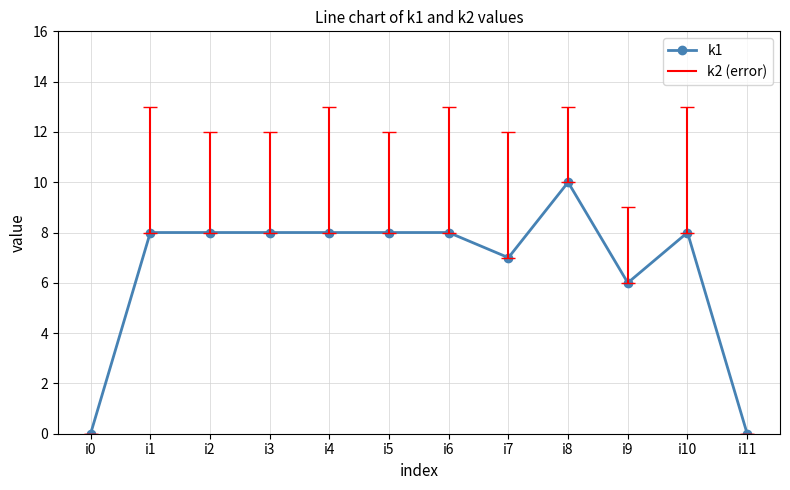

Is it true that the value at i9 is 4?

False